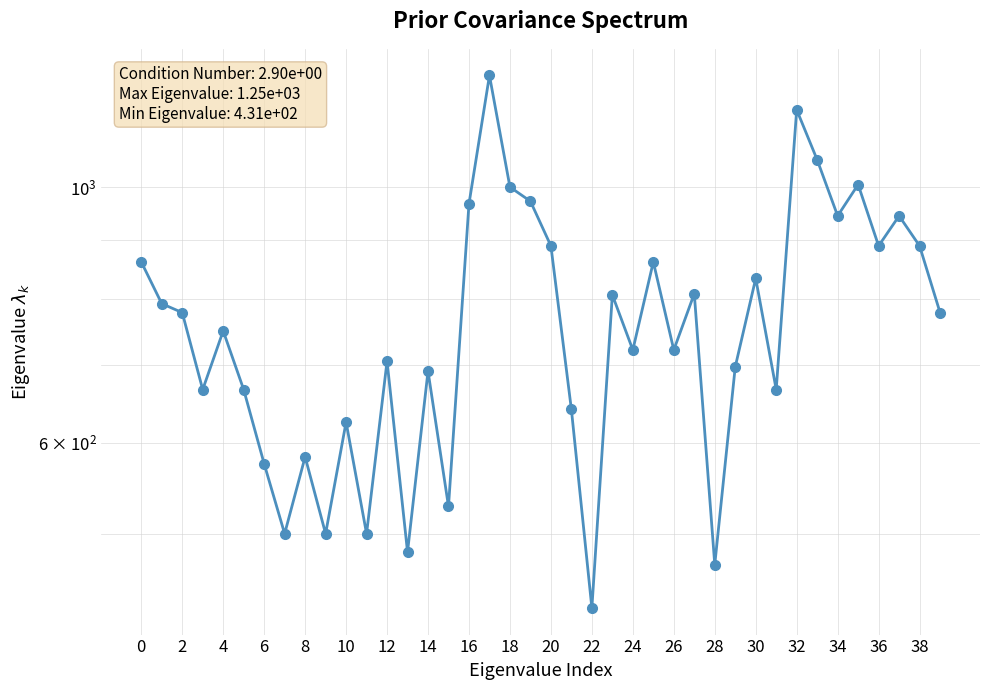

Count the number of data series in this chart.

1